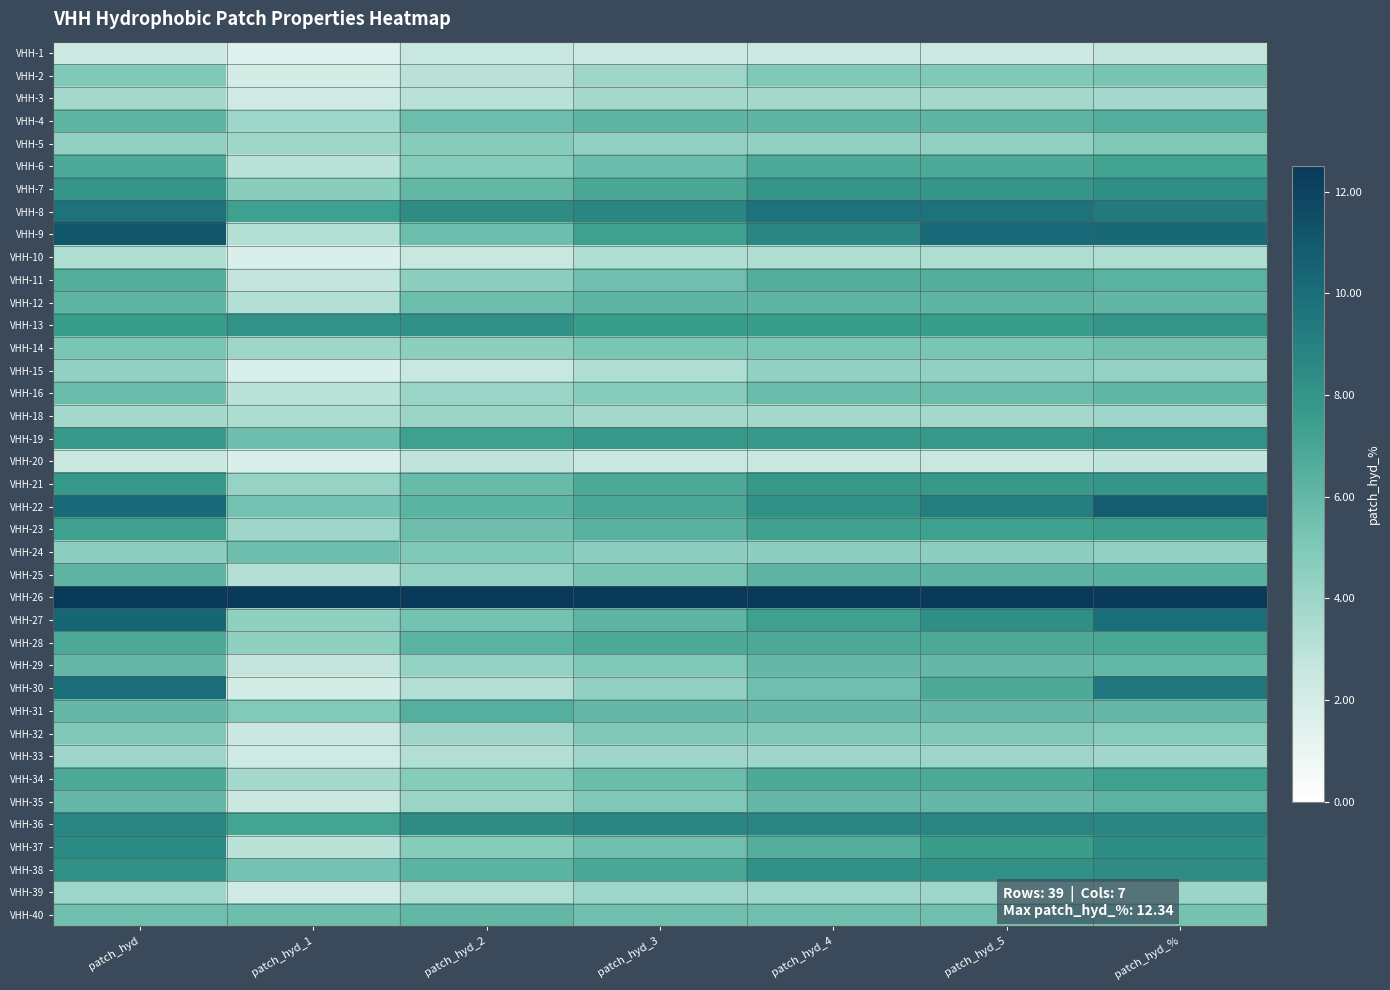

At which category is the sum across all series the highest?

patch_hyd_%